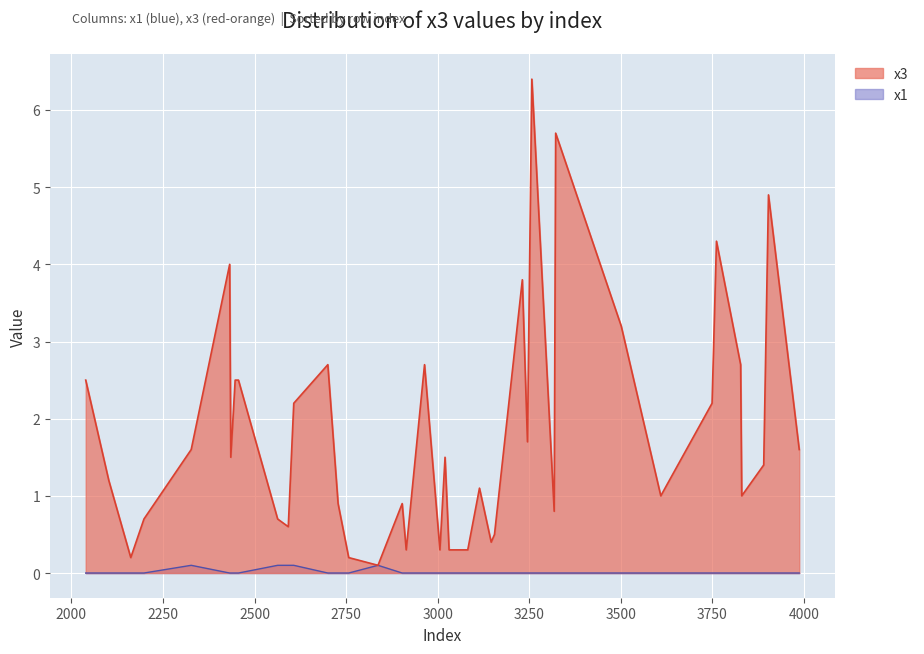

Does the chart display data point markers on the line(s)?

No